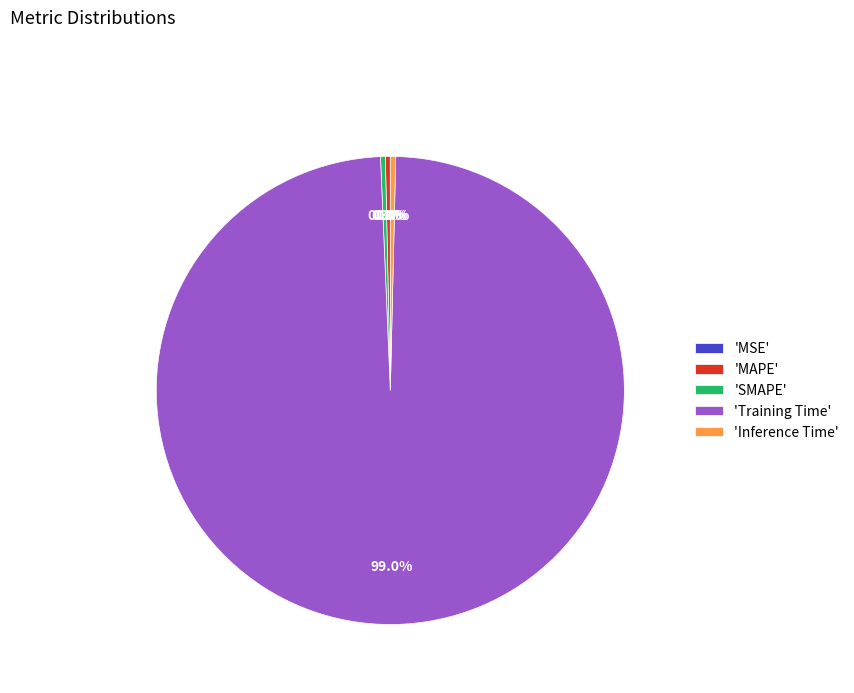

Which slice is the largest?

'Training Time'